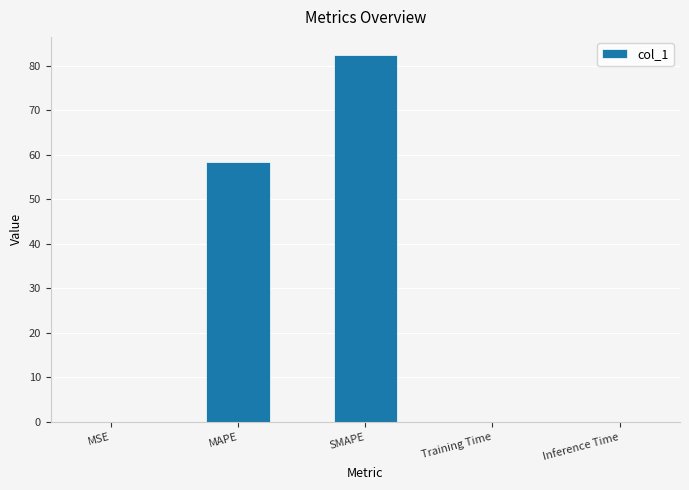

What is the greatest value displayed?

82.4